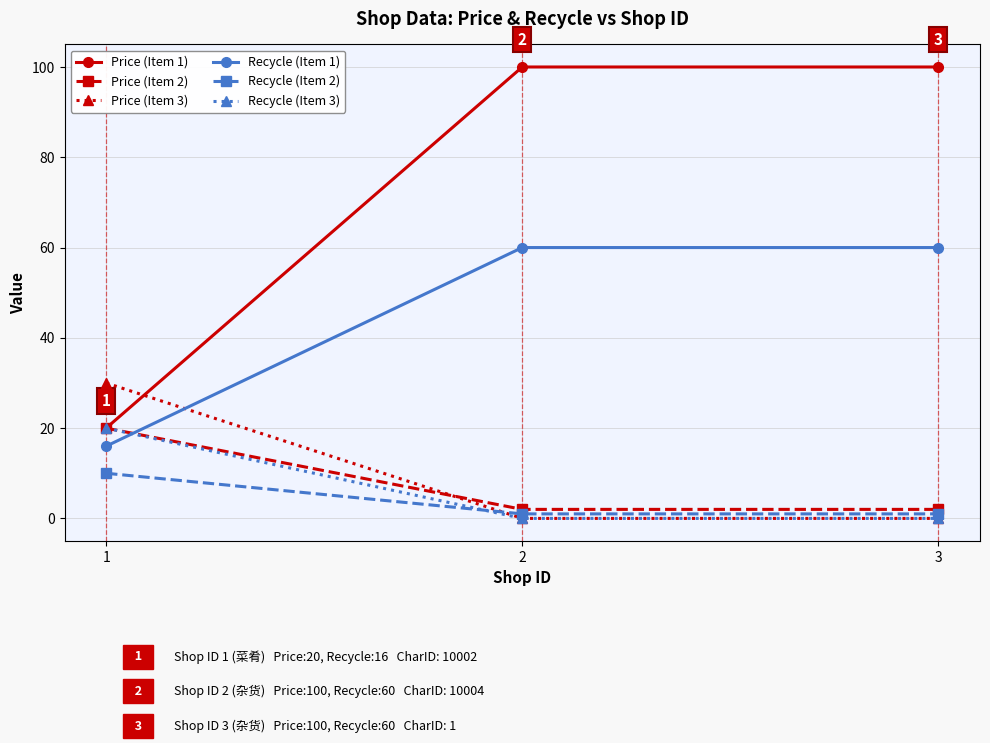

At which label does Price (Item 1) reach its minimum?

1